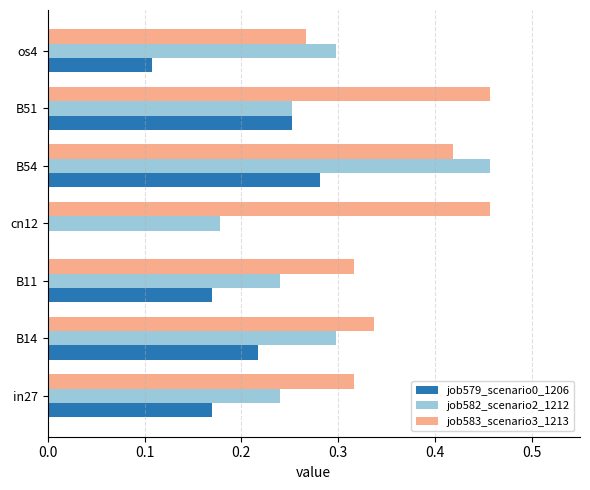

Where is job582_scenario2_1212 nearest to the value 0?

cn12